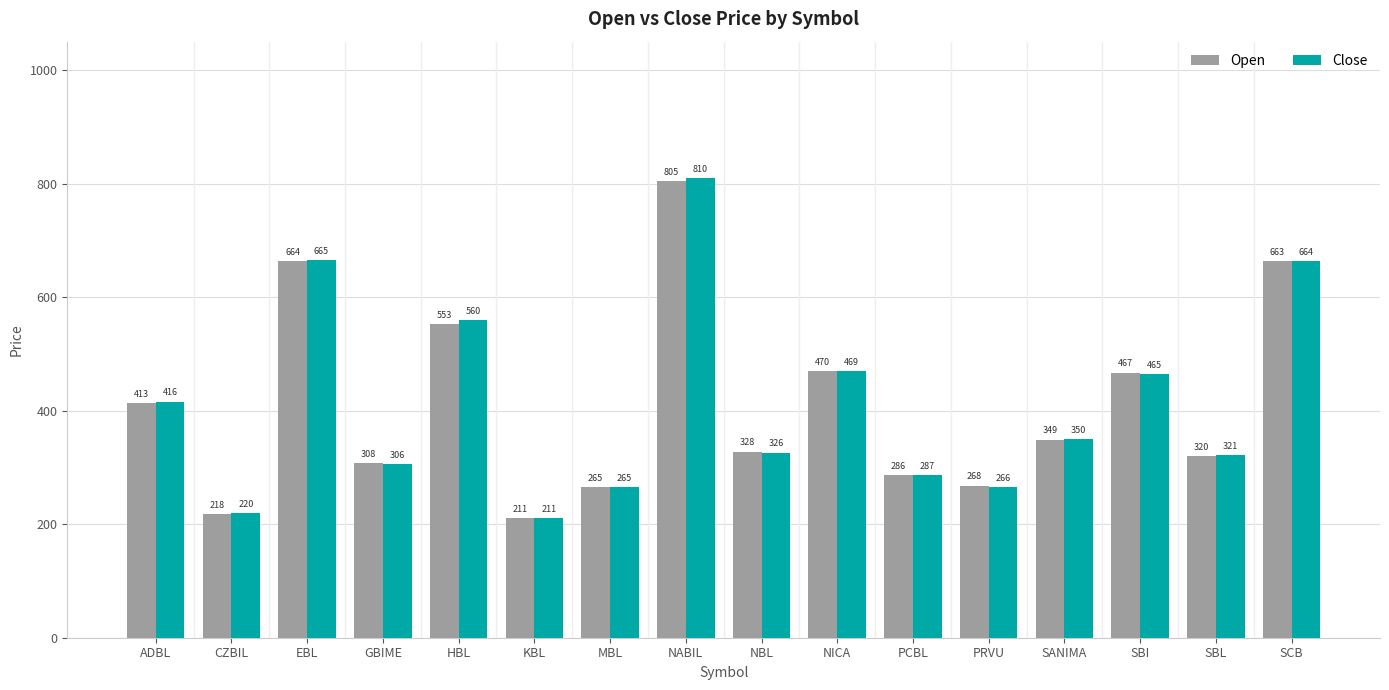

What is the label of the 1st bar from the left?

ADBL